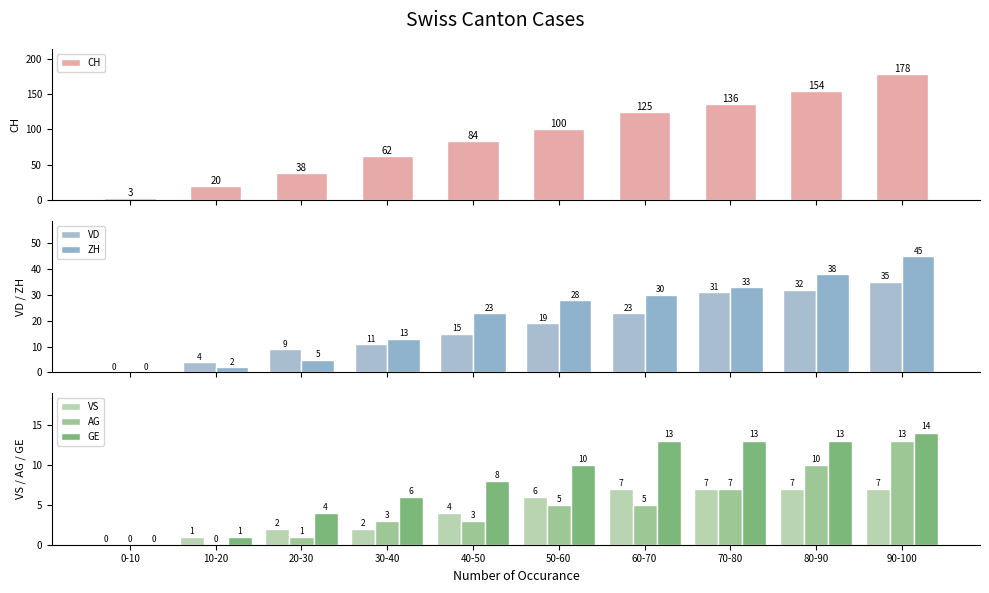

Count the number of categories in the chart.

10